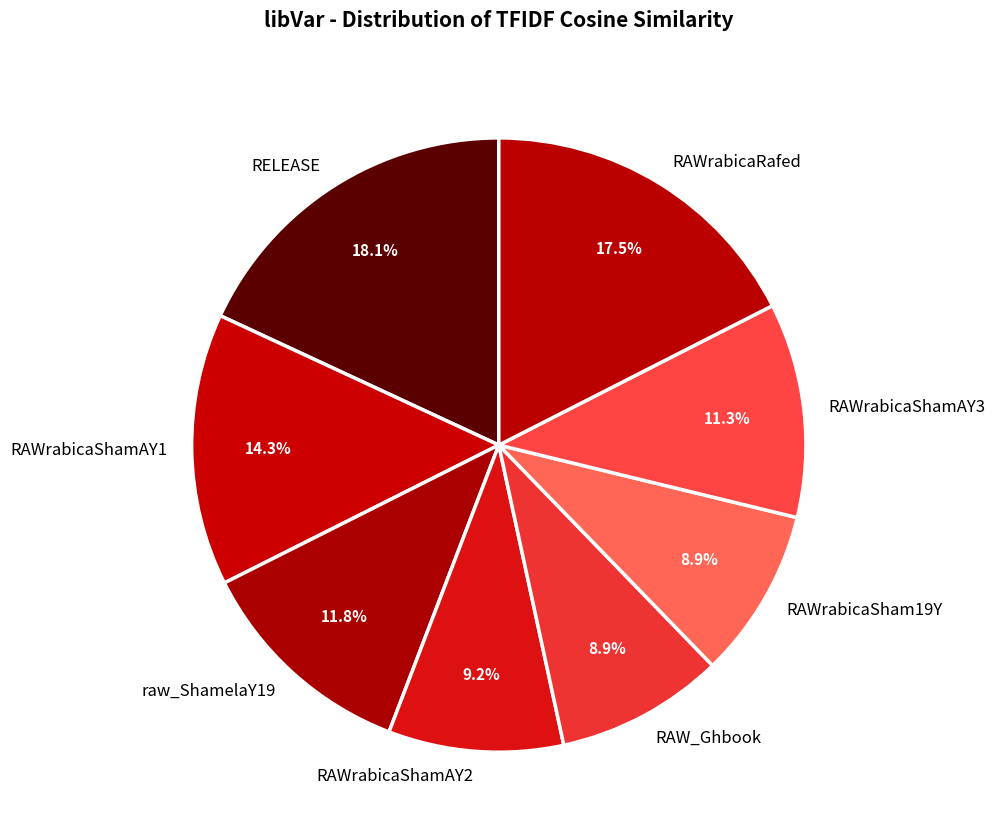

Is RAWrabicaRafed the majority of the pie?

No